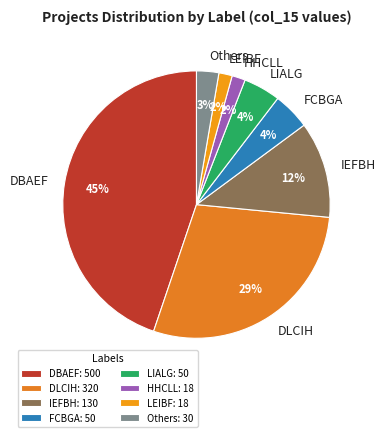

To the nearest percent, what is the difference between the largest and smallest slice percentages?

43%